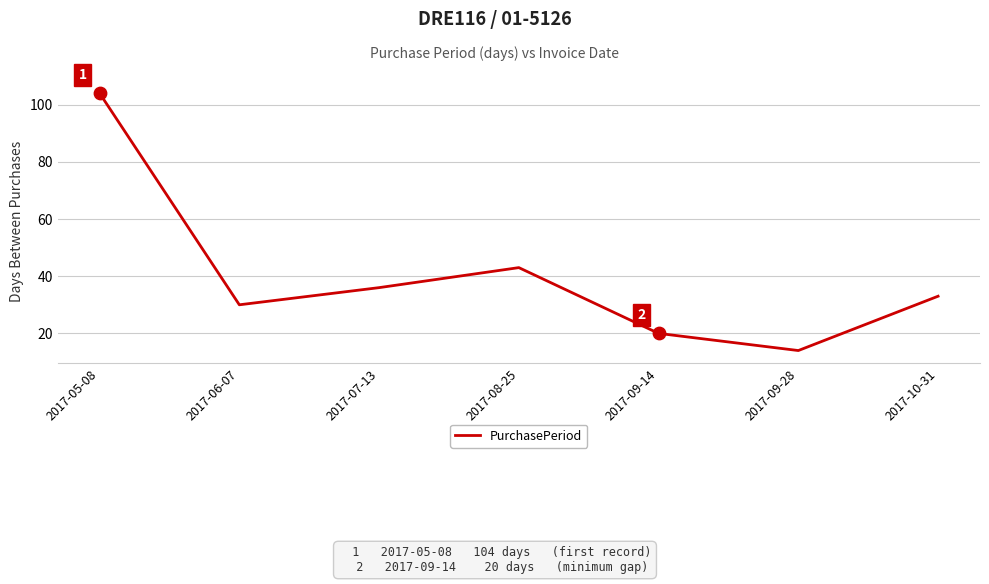

What is the ratio of the value at 2017-10-31 to the value at 2017-08-25?

0.8